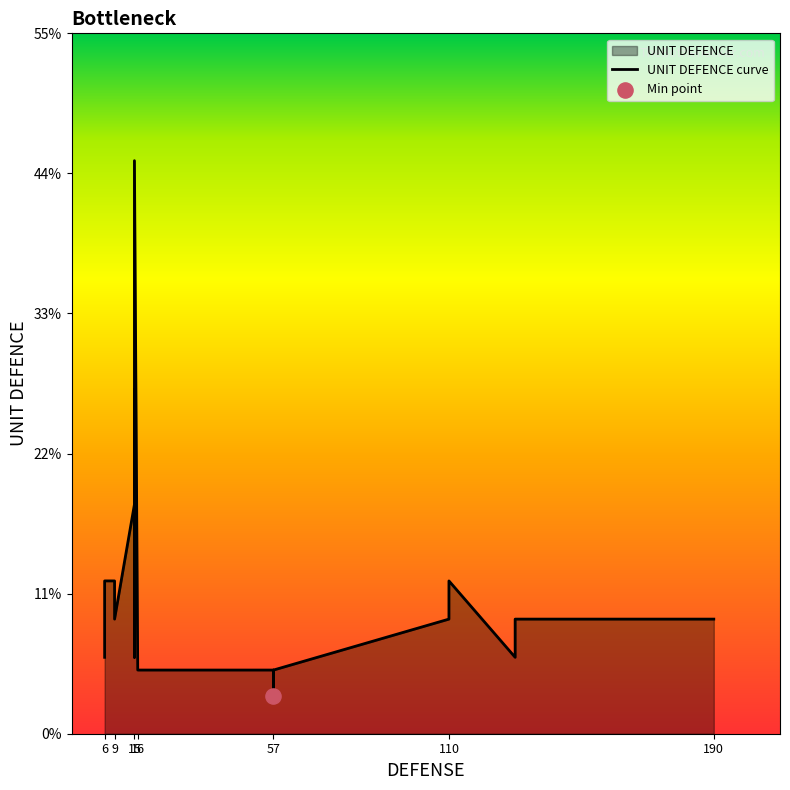

Between 6 and 9, which is larger?

9